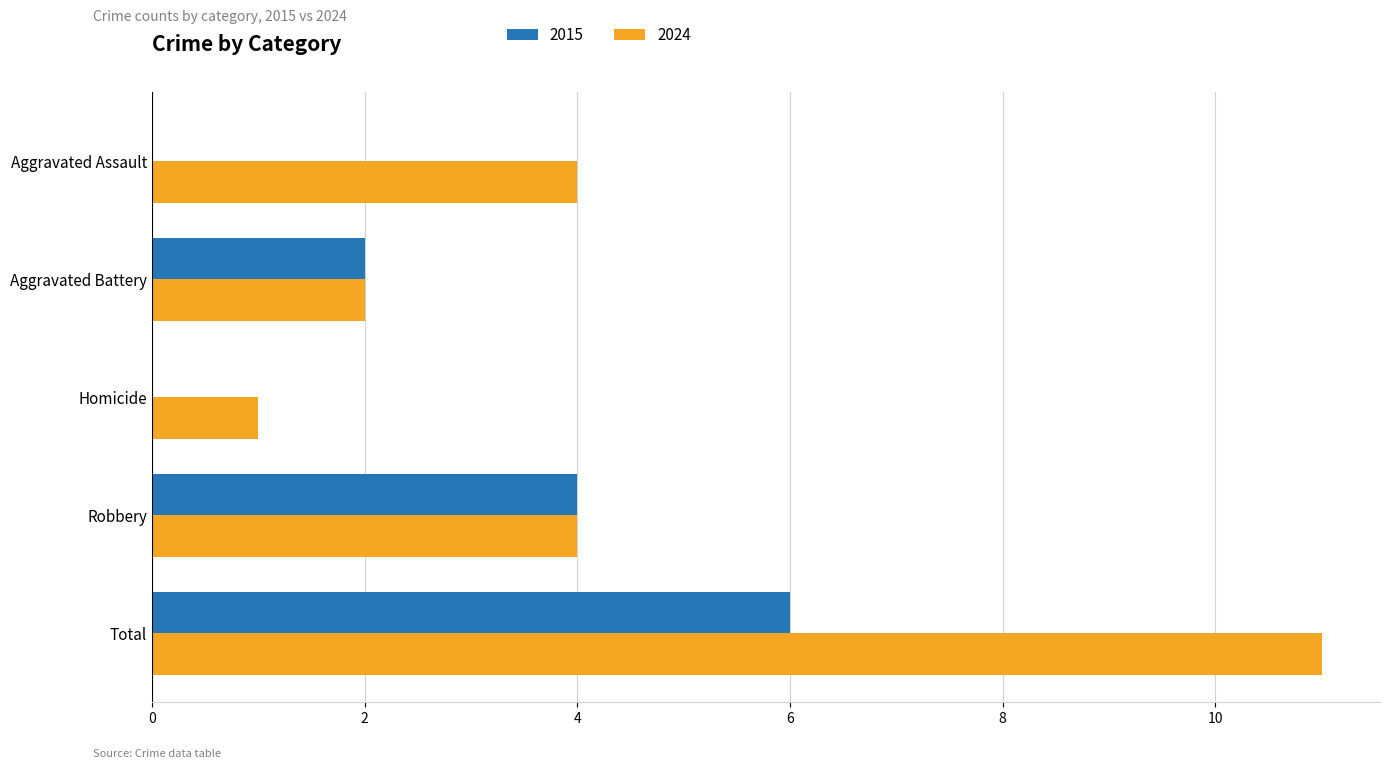

Which series has the largest total across all categories?

2024